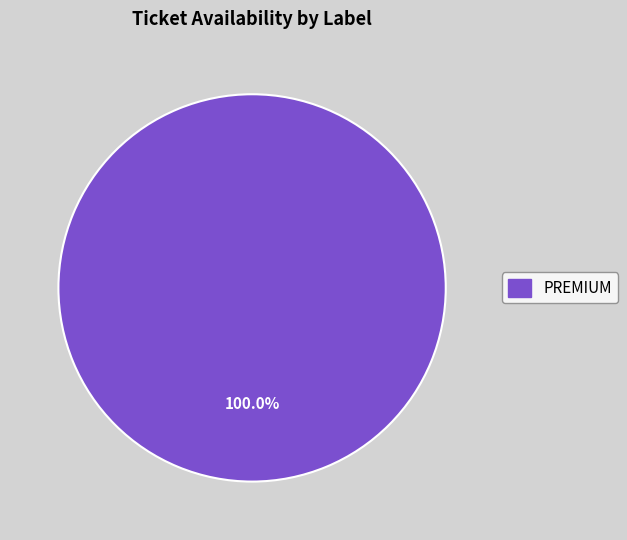

Is there a majority slice in this chart?

Yes